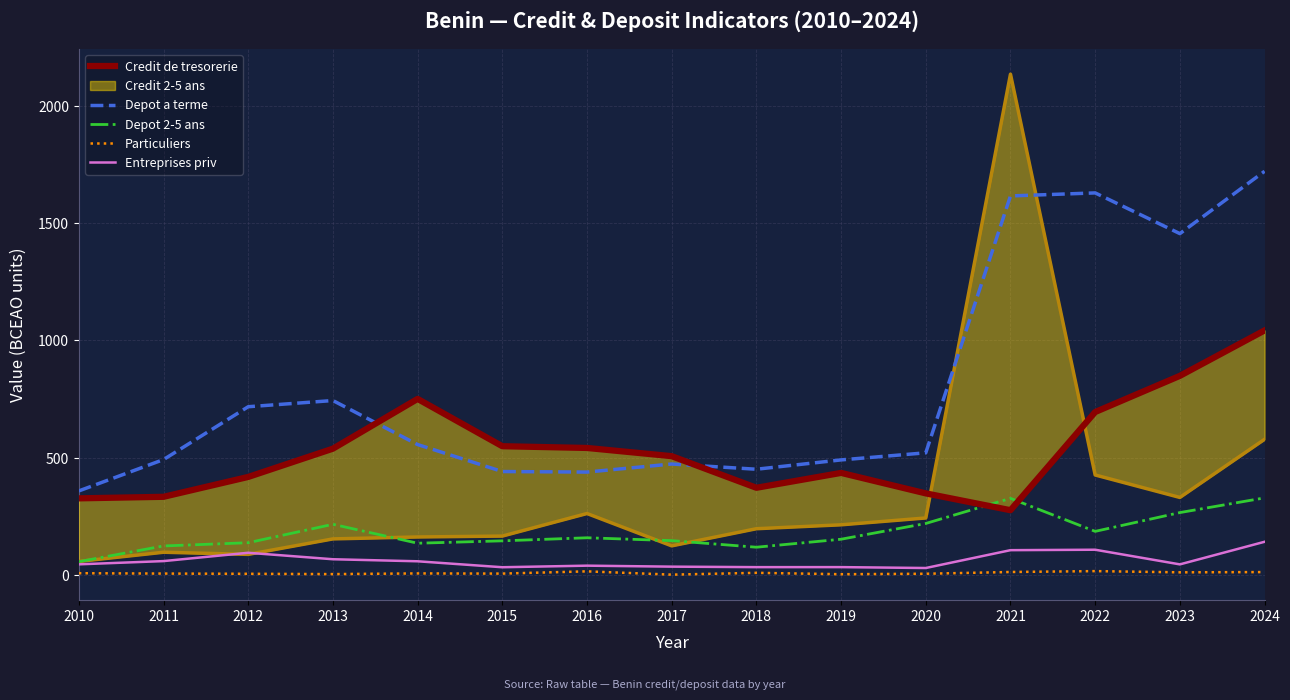

At which label does Depot a terme reach its minimum?

2010